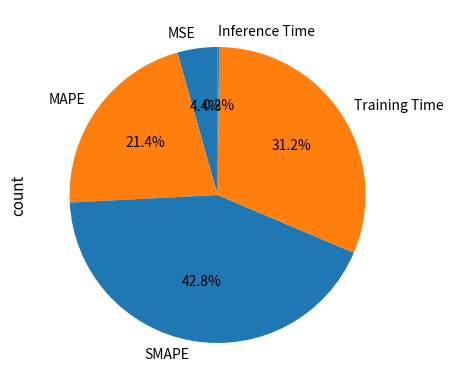

Is the sum of Training Time and SMAPE greater than half?

Yes